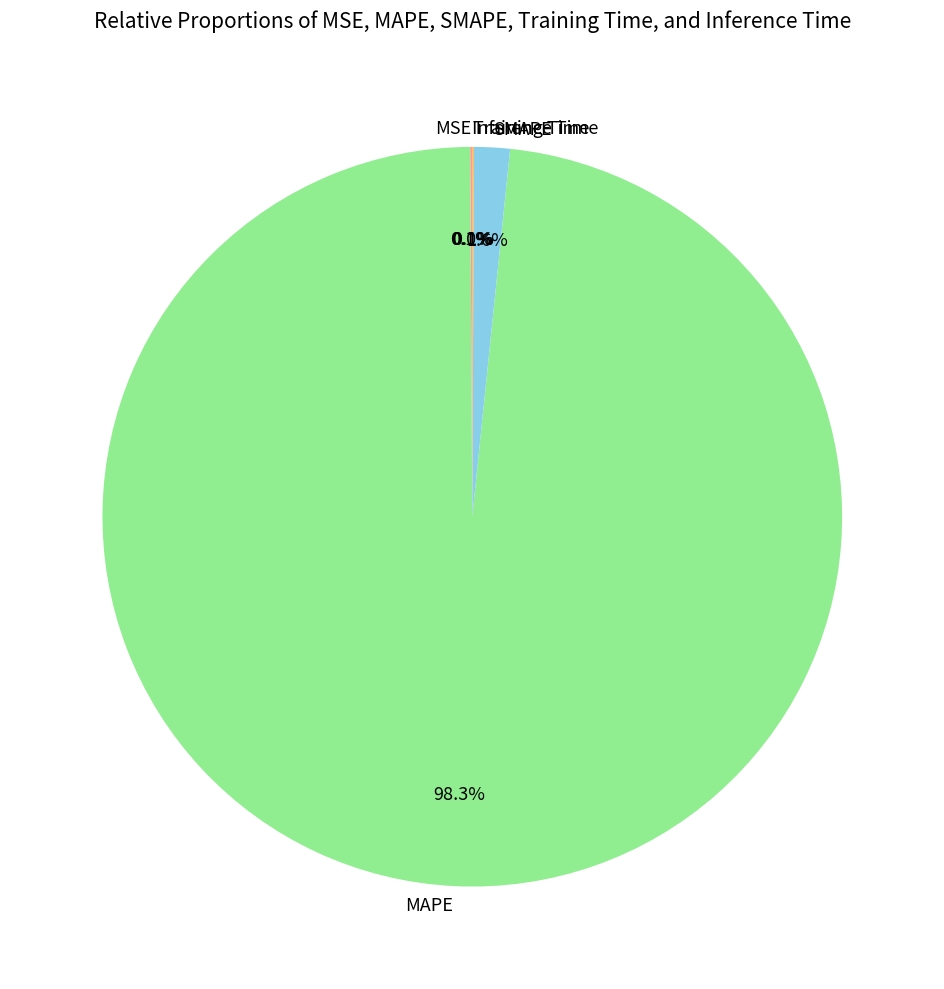

Does any single category account for the majority?

Yes